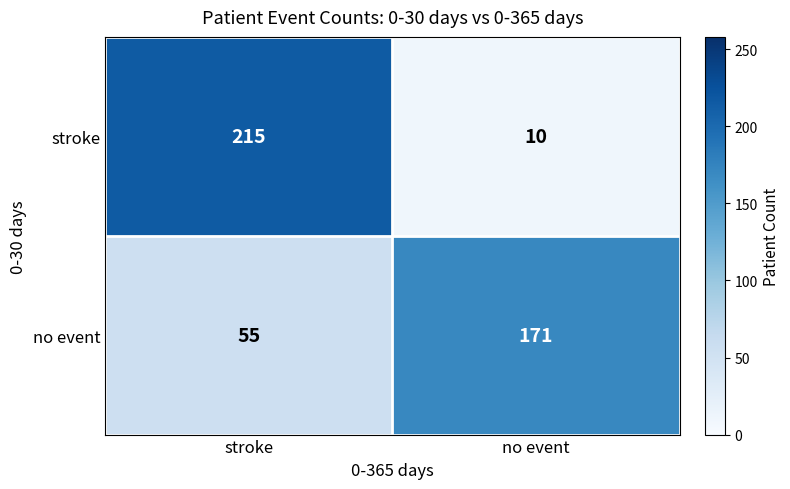

What is the sum of all stroke values?

225